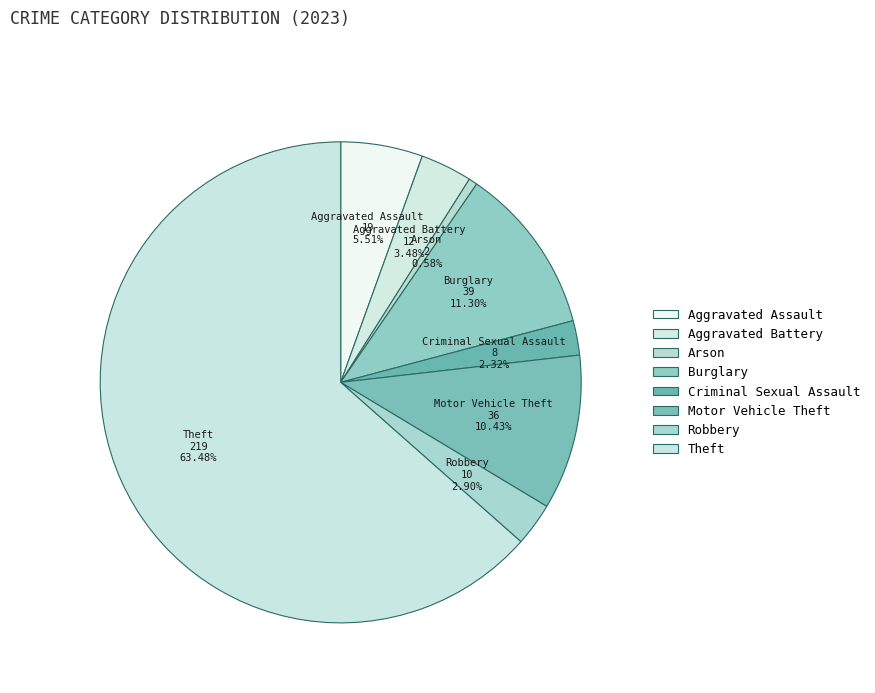

Which category has the smallest portion of the pie?

Arson